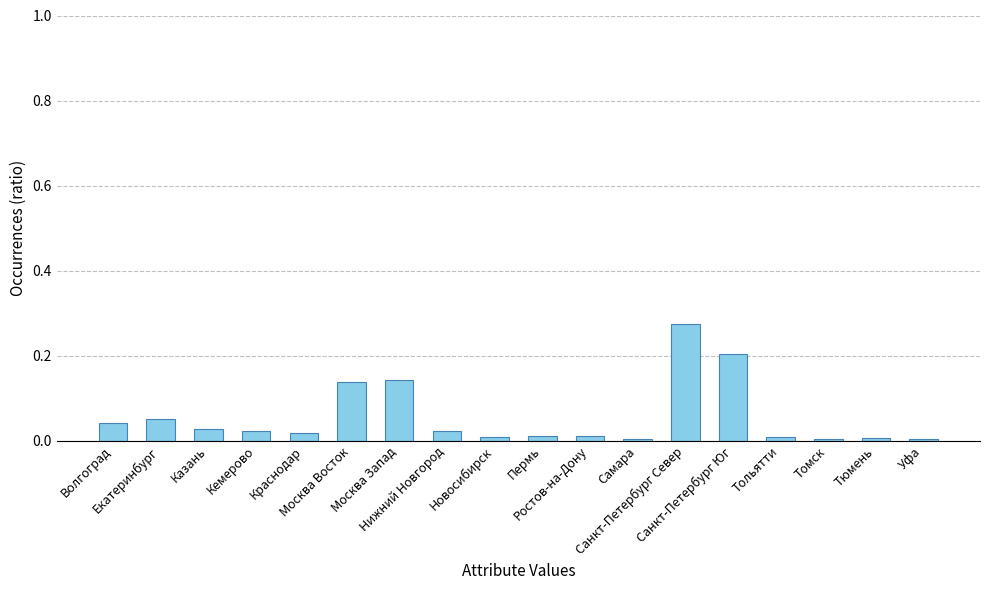

How many data points does each series have?

18